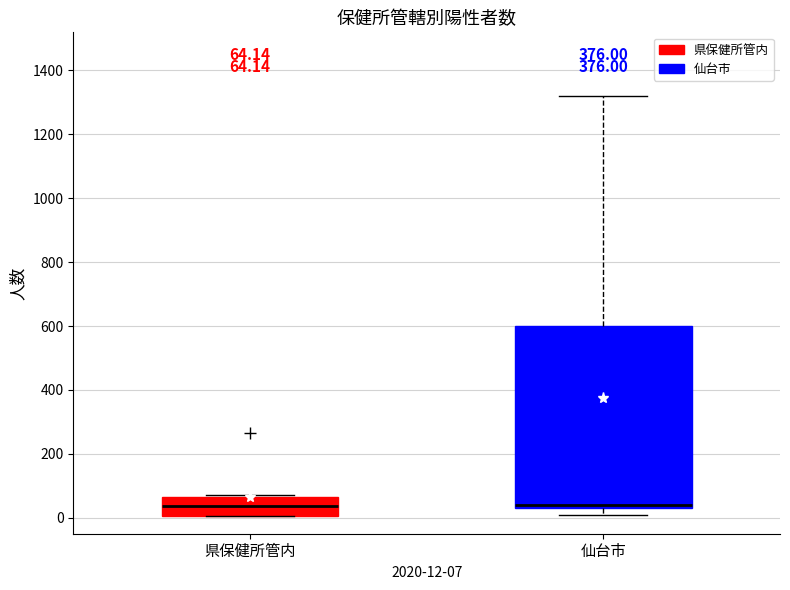

Comparing the boxes themselves (not the whiskers), which one is the tallest?

仙台市